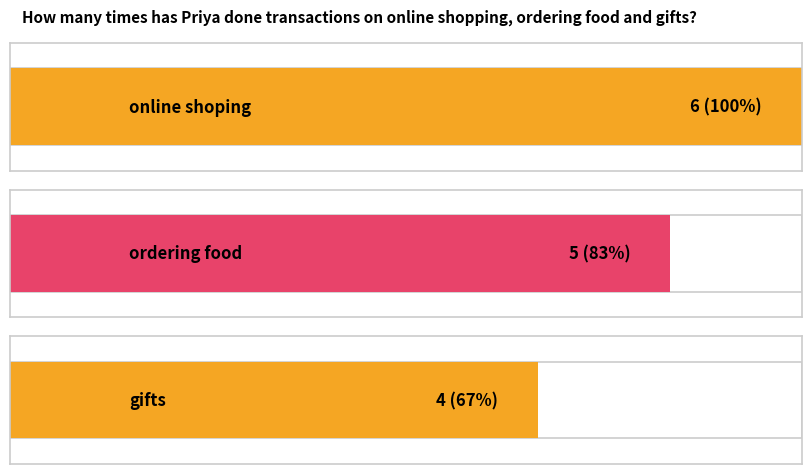

Reading left to right, extract all data points from this chart.

online shoping=6	ordering food=5	gifts=4